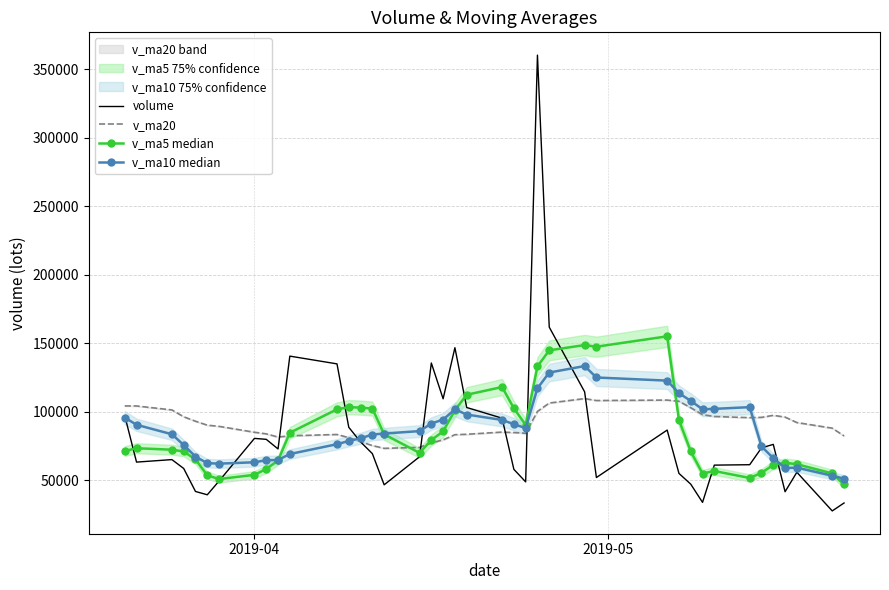

Reading left to right, what are all the values shown in this chart?

volume: 97059.9	63156.0	64981.4	58496.1	41703.0	39279.5	49354.8	80477.5	79783.4	72766.7	140586.0	134916.0	88555.1	77912.9	69332.6	46569.0	67049.4	135556.0	109404.9	146726.2	103050.6	95254.5	57861.3	48713.0	360477.0	161750.2	114506.1	51895.7	86551.2	54897.4	47040.7	33734.6	60946.6	61248.7	73556.3	76093.1	41516.0	55741.2	27483.3	33289.4
v_ma20: 104189.7	104160.9	101265.4	96256.4	93023.5	90129.1	89261.3	84968.6	83776.9	81445.2	82369.1	83324.7	81042.8	78091.3	75229.1	73209.3	73909.1	77170.3	79393.4	83183.3	83482.9	85087.8	84731.8	84242.6	100181.3	106304.9	109562.4	108133.3	108471.7	107578.3	102901.0	97841.9	96461.5	95628.3	95839.5	97315.7	96039.0	92048.3	87952.2	82280.3
v_ma5 median: 71263.3	73283.9	72213.6	70924.1	65079.3	53523.2	50762.9	53862.2	58119.7	64332.4	84593.7	101705.9	103321.5	102947.4	102260.5	83457.1	69883.8	79284.0	85582.4	101061.1	112357.5	117998.5	102459.5	90321.1	133071.3	144811.2	148661.5	147468.4	155036.0	93920.1	70978.2	54823.9	56634.1	51573.6	55305.4	61115.8	62672.1	61631.1	54878.0	46824.6
v_ma10 median: 95679.7	90415.0	83493.7	75649.1	67161.8	62393.2	62023.4	63037.9	64521.9	64705.8	69058.4	76234.4	78591.8	80533.5	83296.5	84025.4	85794.9	91302.7	94264.9	101660.8	97907.3	93941.1	90871.8	87951.8	117066.2	128584.3	133330.0	124964.0	122678.6	113495.7	107894.7	101742.7	102051.2	103304.8	74612.7	66047.0	58748.0	59132.6	53225.8	51065.0